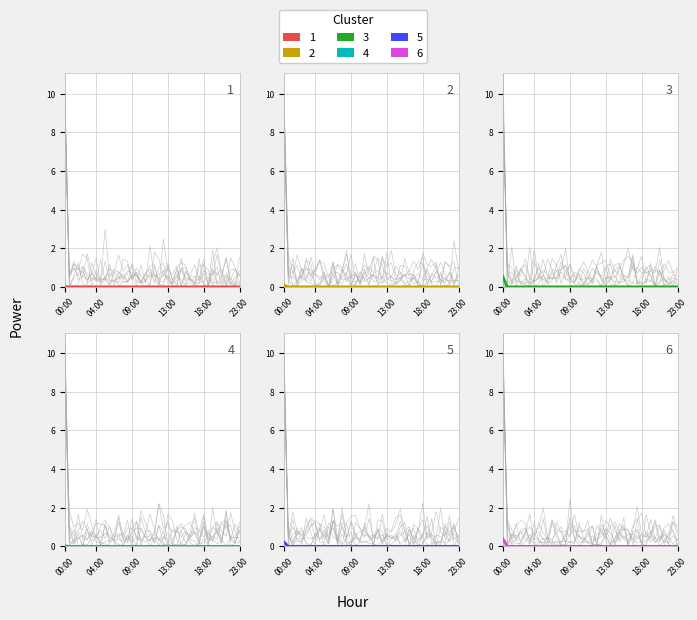

The value of LLD_4 at 1 is 0.3. True or false?

False